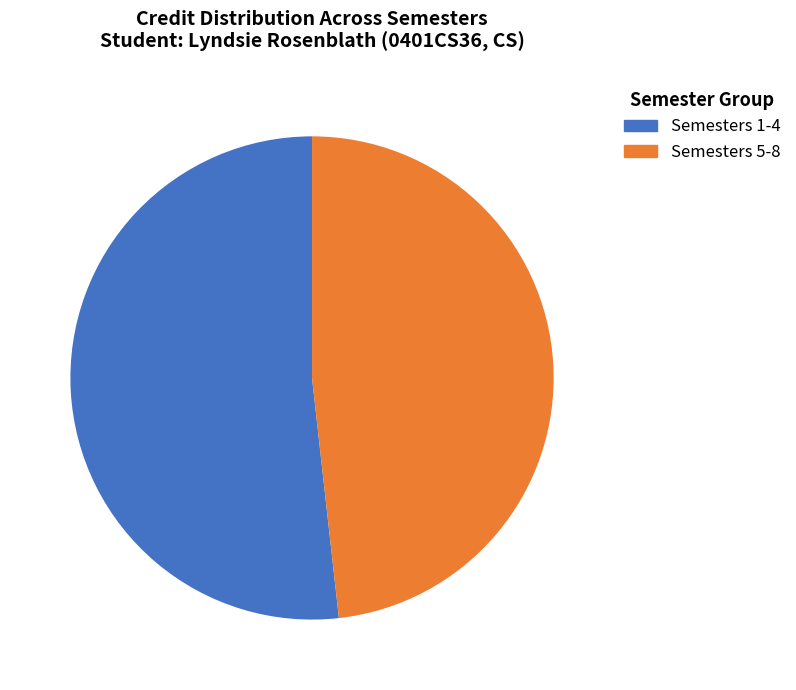

Is there a majority slice in this chart?

Yes